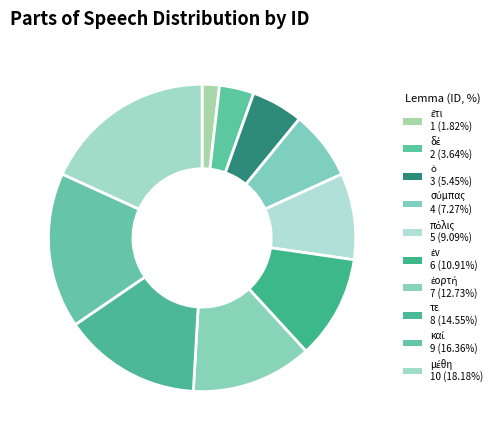

Combined, do ὁ and πόλις account for over 50%?

No